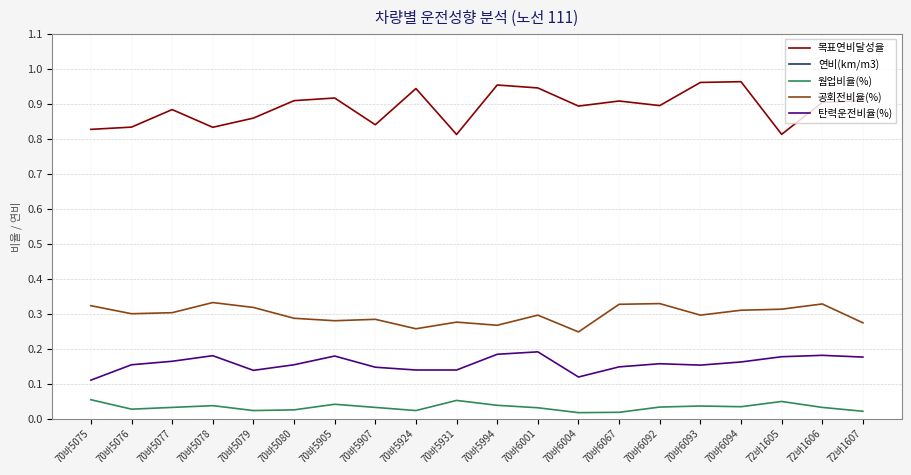

Is it true that 웜업비율(%) equals 0.0 at 70바6004?

True